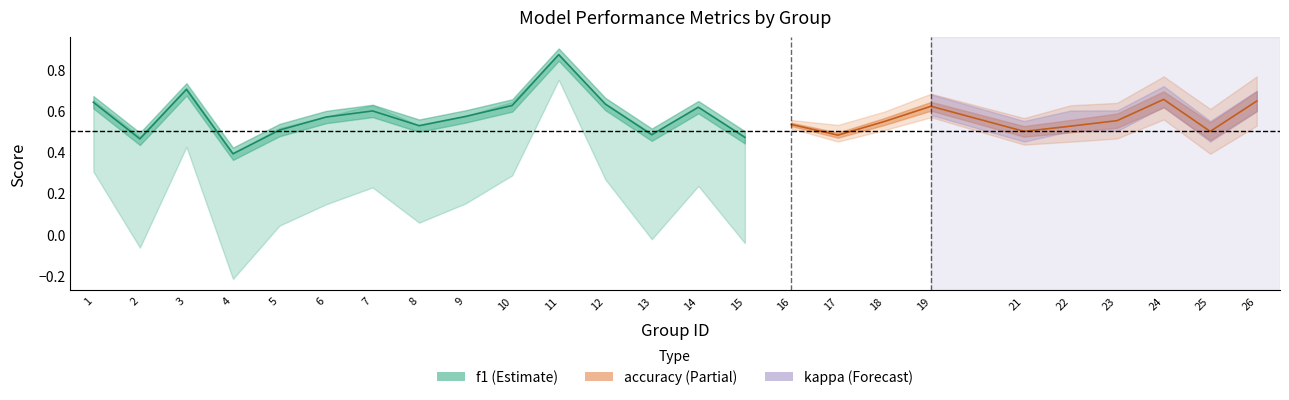

How many lines are shown in the chart?

3